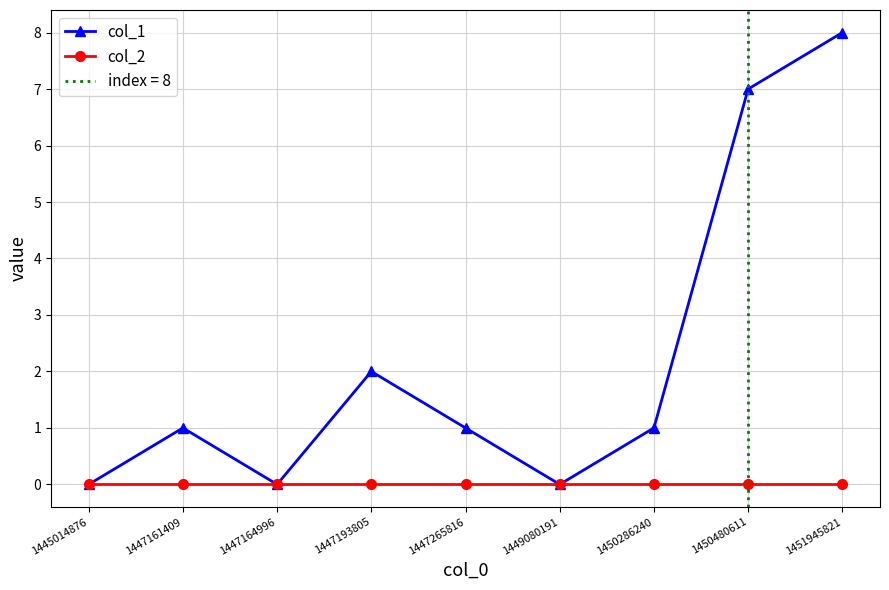

Which category has the highest value across all series?

1451945821